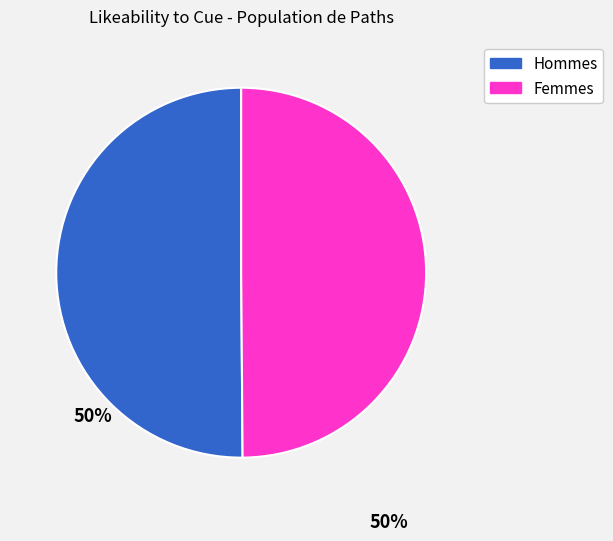

How many segments does this pie chart have?

2